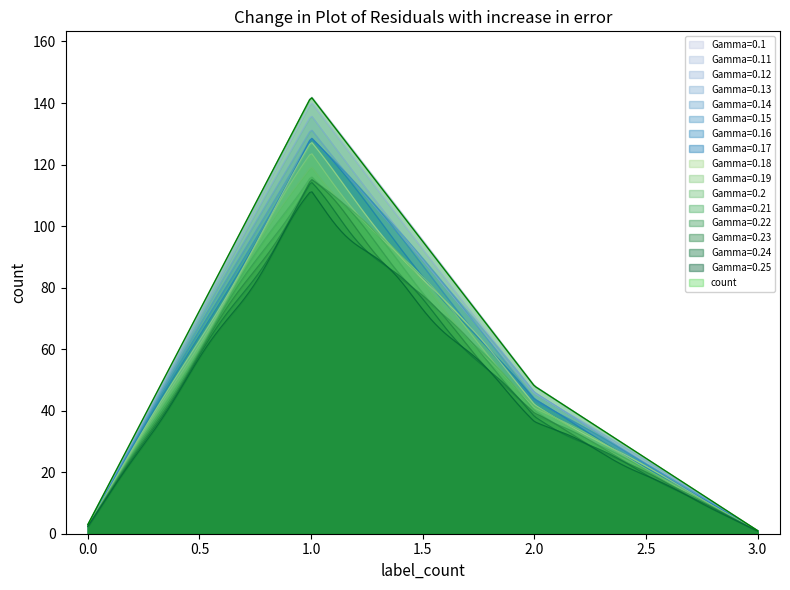

What is the average value?

48